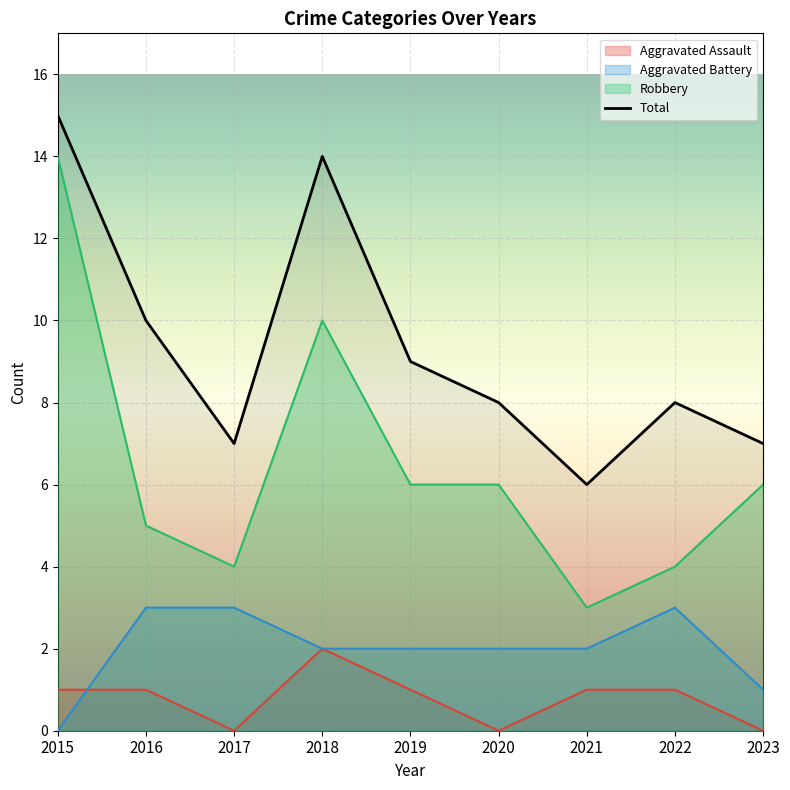

What is the total value across all series at 2015?

30